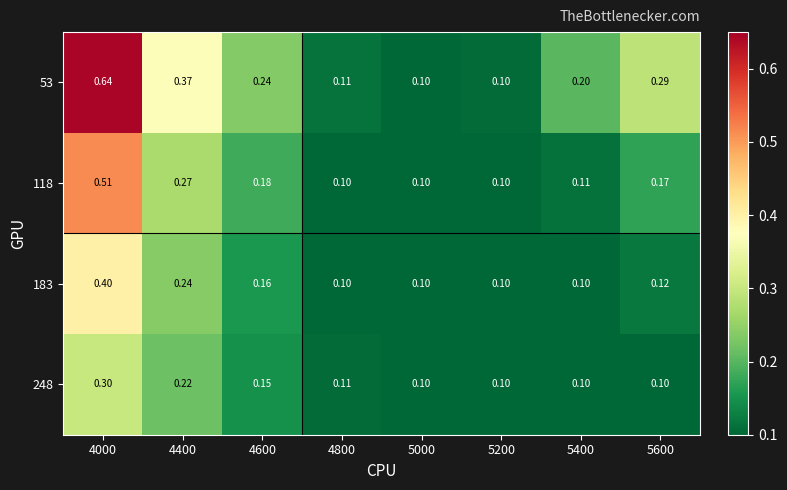

Is the value of 248 at 4000 greater than the value of 118 at 5200?

Yes